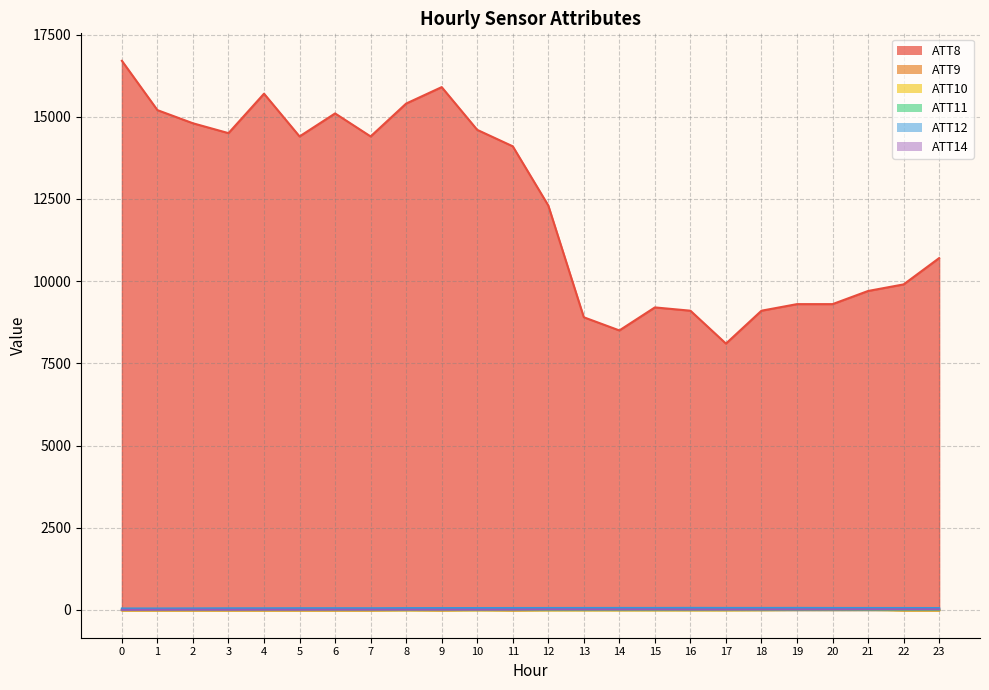

At which category does ATT14 reach its first local peak?

2